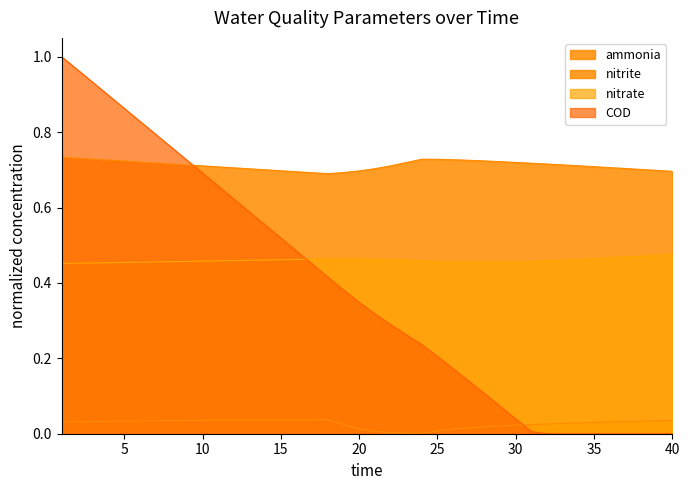

What is the total value across all series at 16?

1.7